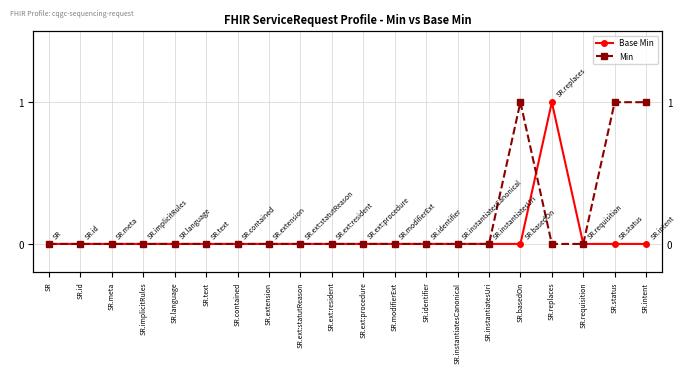

How many values in the Base Min series exceed 0?

1